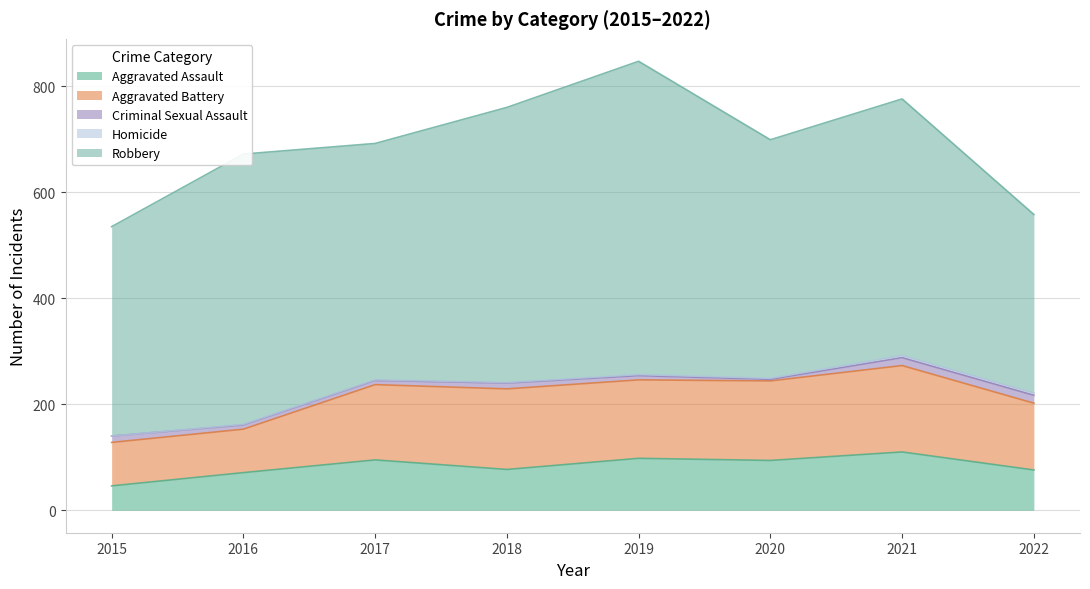

True or false: Aggravated Assault has more than 2 points higher than both neighbors.

True